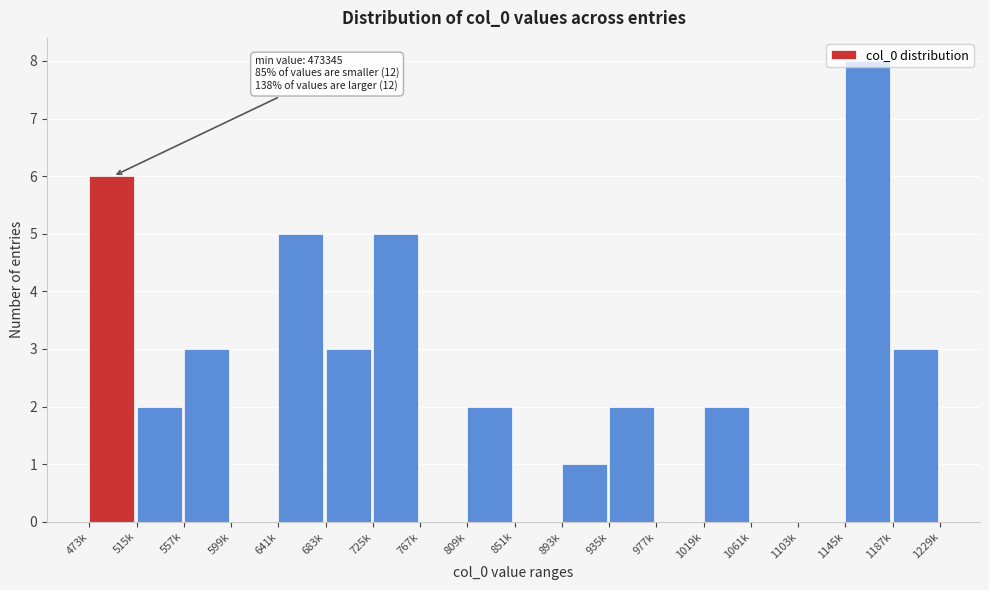

What is the ratio of the value at 725k to the value at 1187k?

1.7